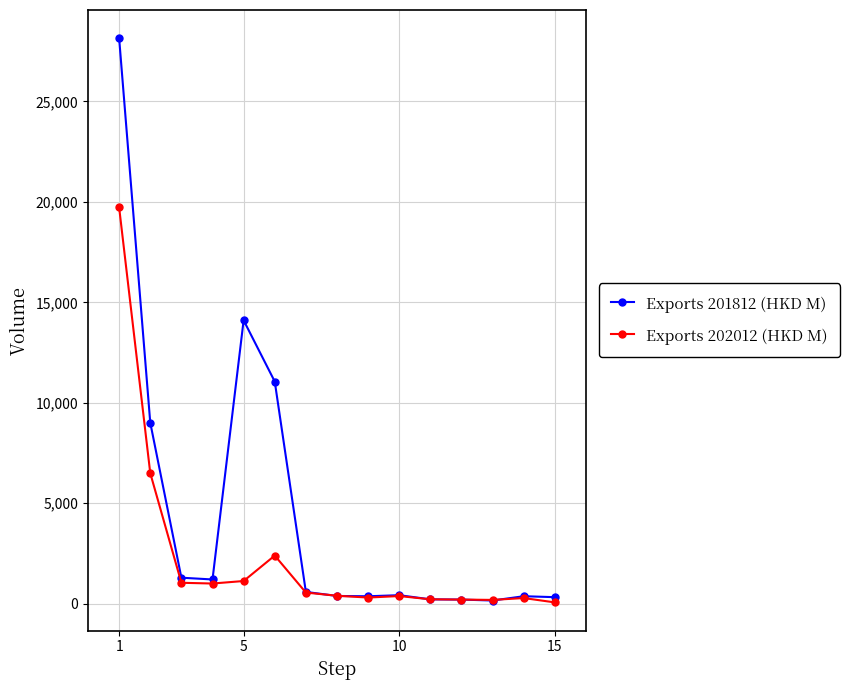

At how many categories does at least one series exceed 3584?

4